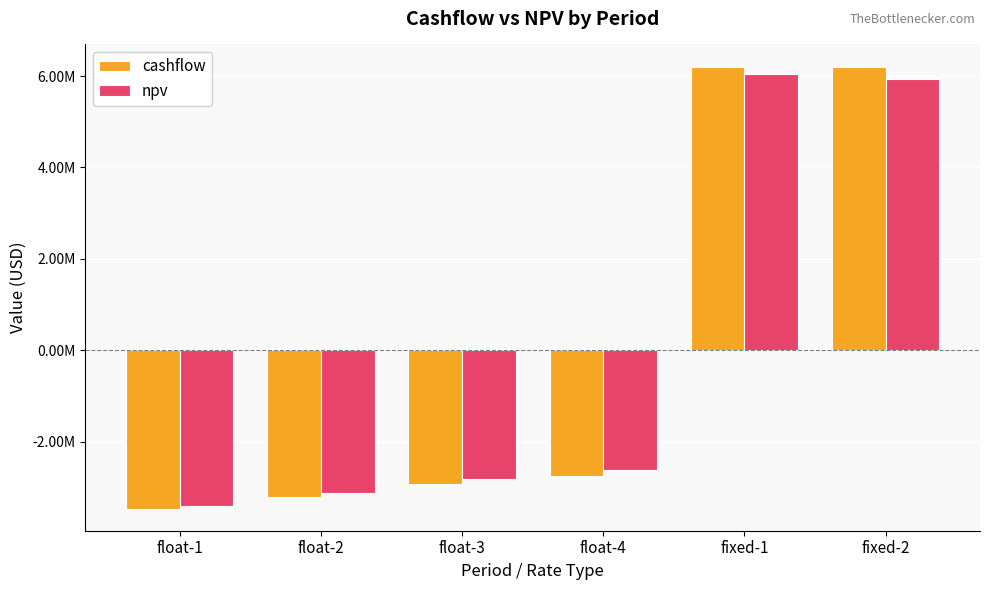

What are all the series names shown in the legend?

cashflow, npv